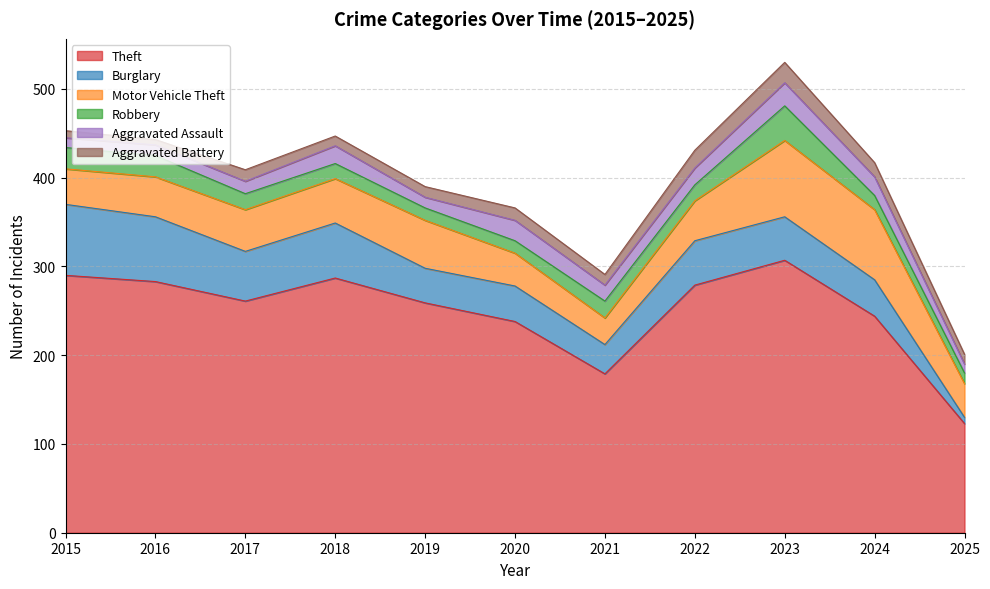

Does the chart display data point markers on the line(s)?

No